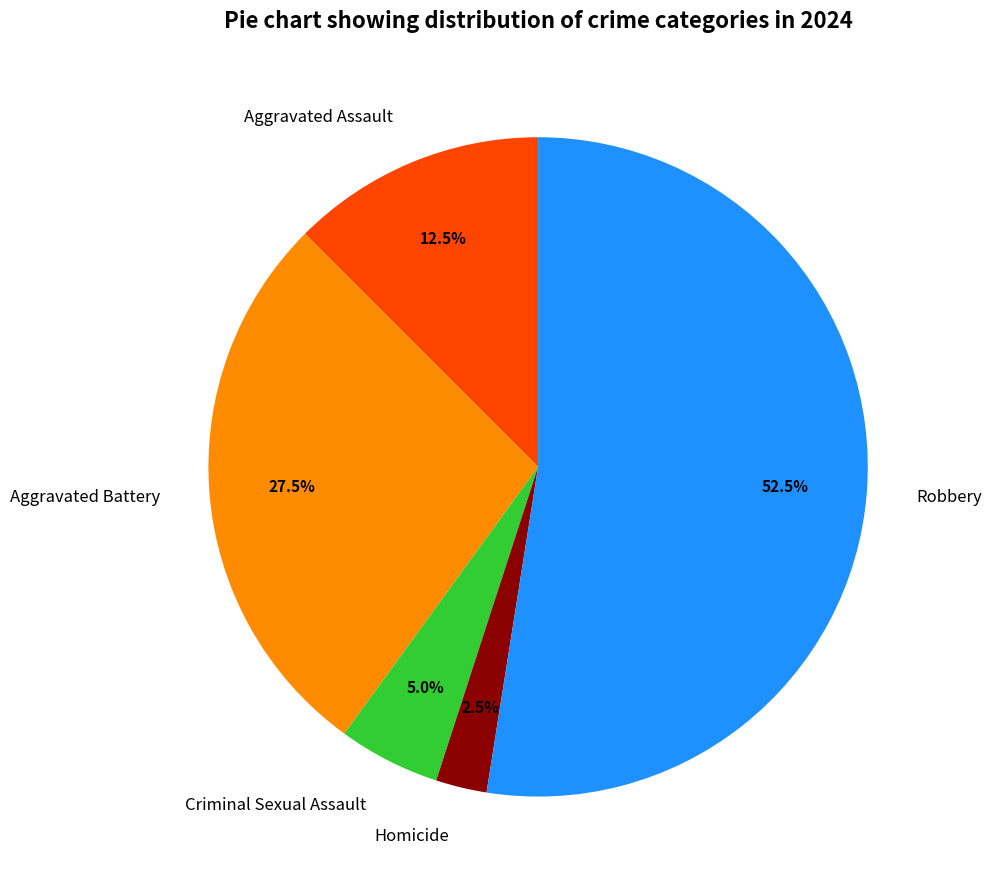

What is the total percentage of Criminal Sexual Assault and Aggravated Battery?

32.5%